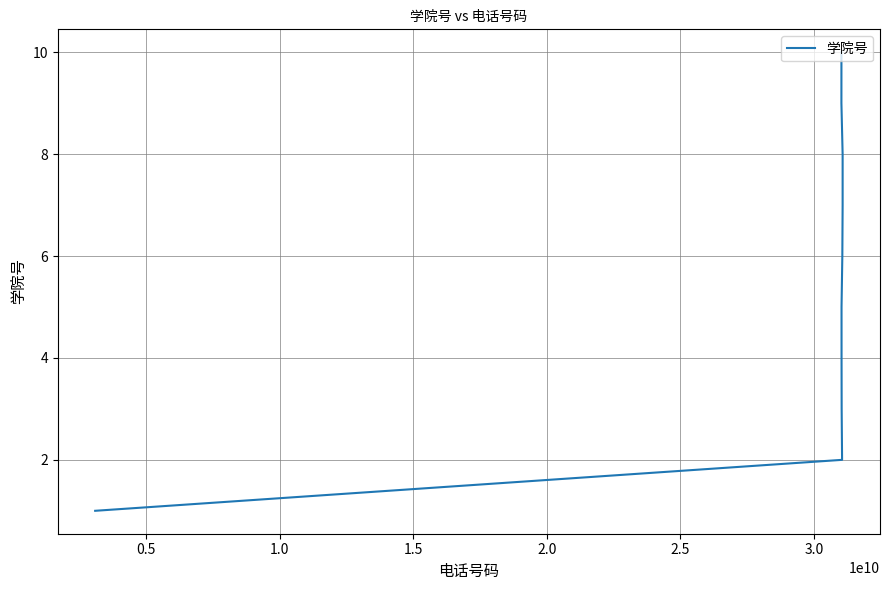

What is the label of the 8th point from the right?

1.0